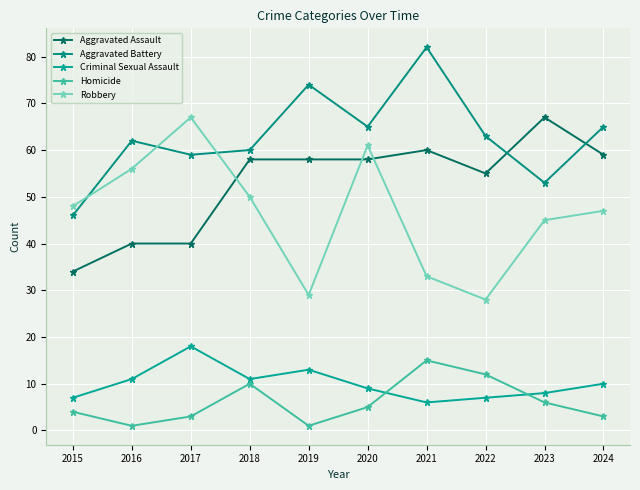

Reading right to left, extract all data points from this chart.

Aggravated Assault: 2024=59	2023=67	2022=55	2021=60	2020=58	2019=58	2018=58	2017=40	2016=40	2015=34
Aggravated Battery: 2024=65	2023=53	2022=63	2021=82	2020=65	2019=74	2018=60	2017=59	2016=62	2015=46
Criminal Sexual Assault: 2024=10	2023=8	2022=7	2021=6	2020=9	2019=13	2018=11	2017=18	2016=11	2015=7
Homicide: 2024=3	2023=6	2022=12	2021=15	2020=5	2019=1	2018=10	2017=3	2016=1	2015=4
Robbery: 2024=47	2023=45	2022=28	2021=33	2020=61	2019=29	2018=50	2017=67	2016=56	2015=48